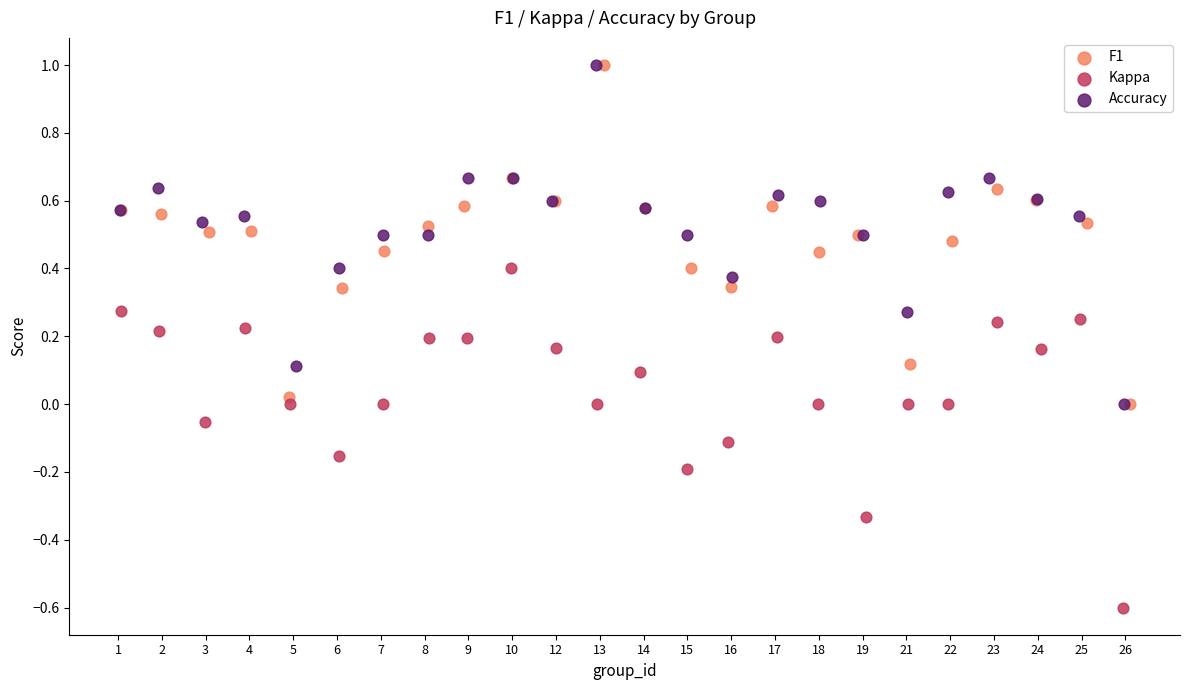

Which series reaches the minimum Y coordinate?

Kappa